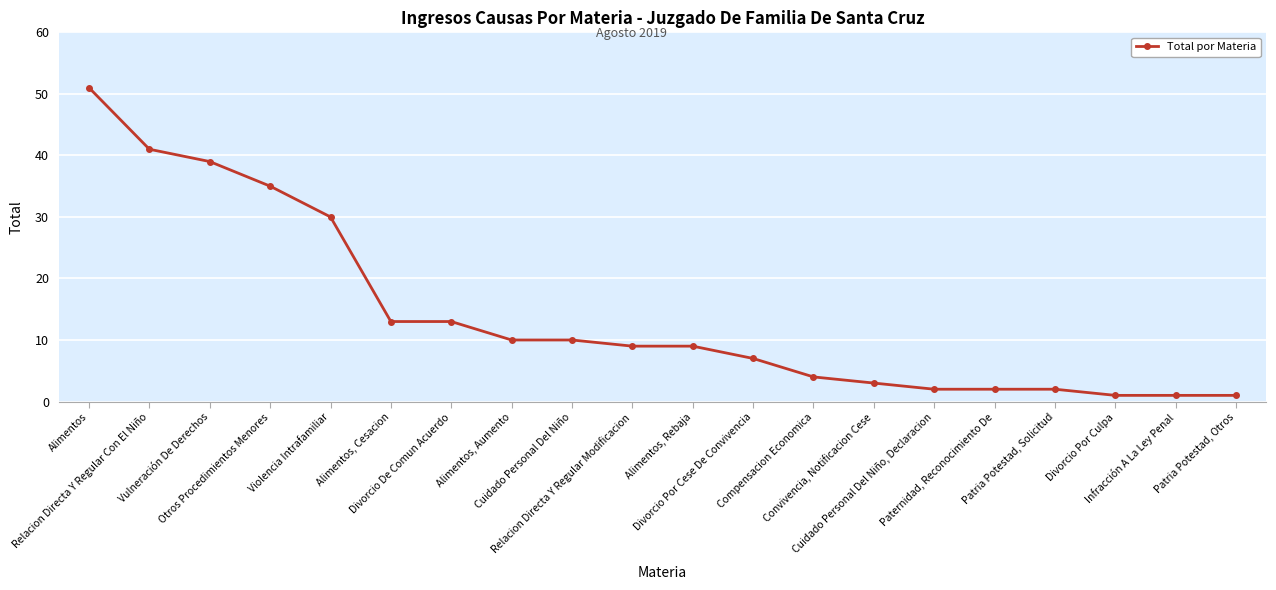

What is the difference between the maximum and minimum values?

50